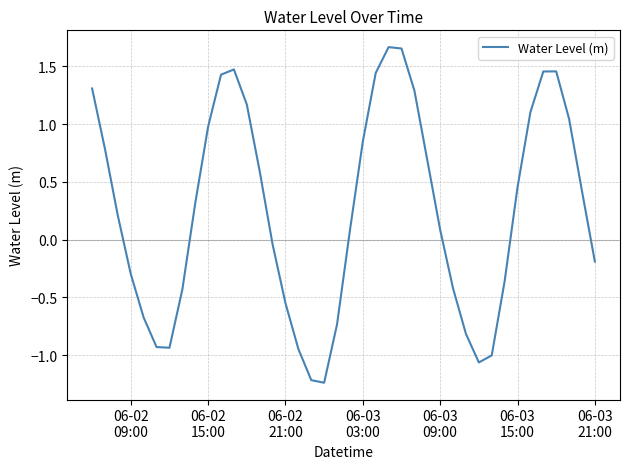

How many points are lower than both their immediate neighbors (excluding endpoints)?

3